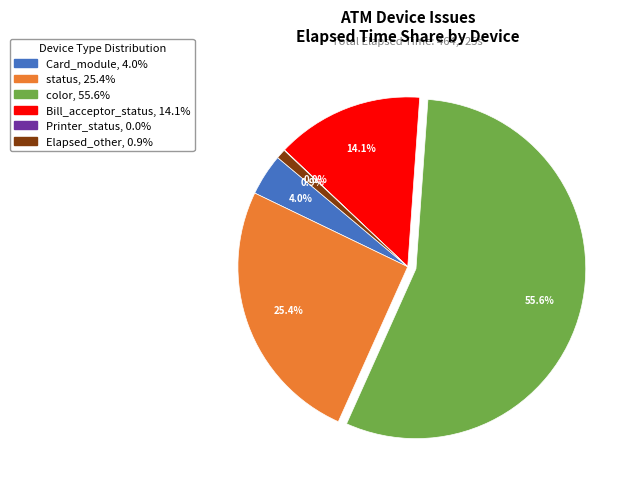

Which category has the biggest portion of the pie?

color, 55.6%